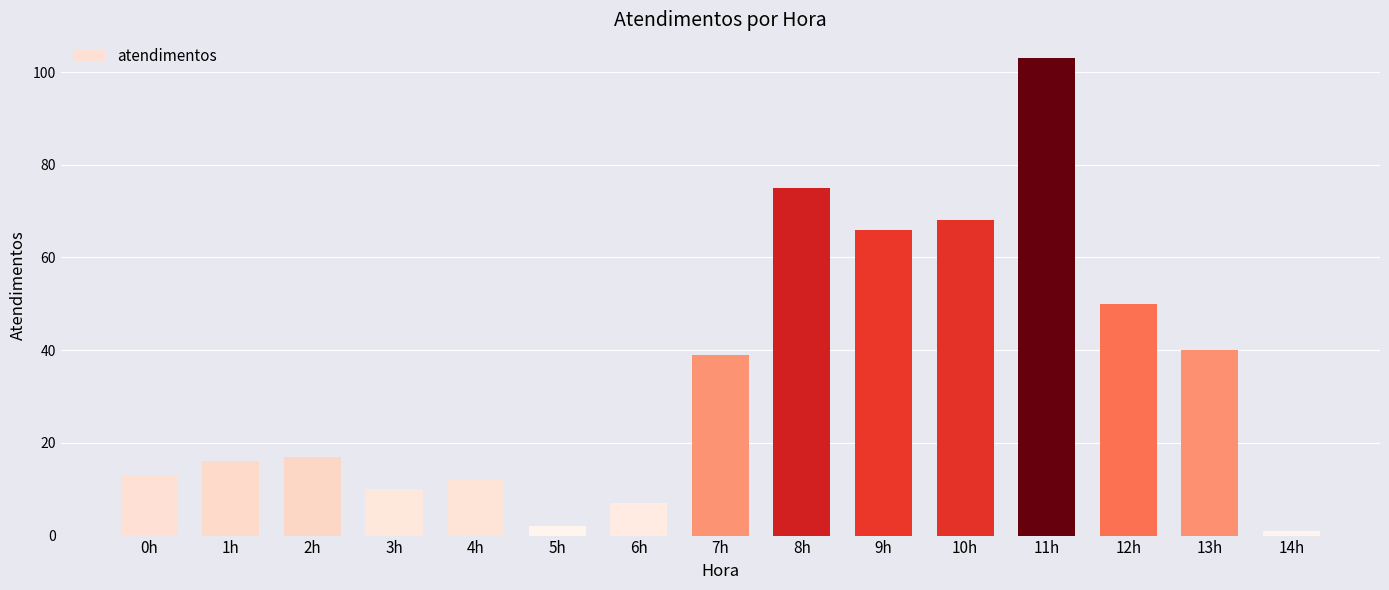

What is the change in value from 9h to 10h?

+2